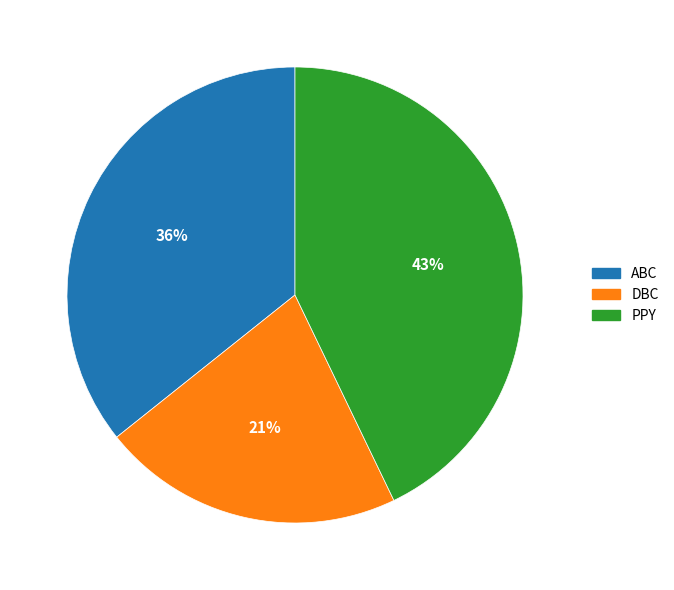

Which category has the biggest portion of the pie?

PPY